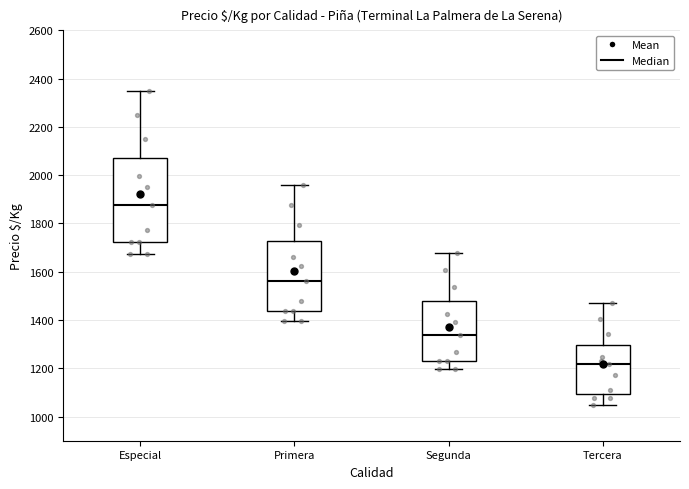

Reading left to right, read every box against the y-axis: the position of its median line, the range the box covers, and the ends of its whiskers. The values are not printed on the chart, so give them approximately, as read against the axis.

Especial: median 1880, box 1720 to 2080, whiskers 1680 to 2360
Primera: median 1560, box 1440 to 1720, whiskers 1400 to 1960
Segunda: median 1340, box 1240 to 1480, whiskers 1200 to 1680
Tercera: median 1220, box 1100 to 1300, whiskers 1040 to 1460